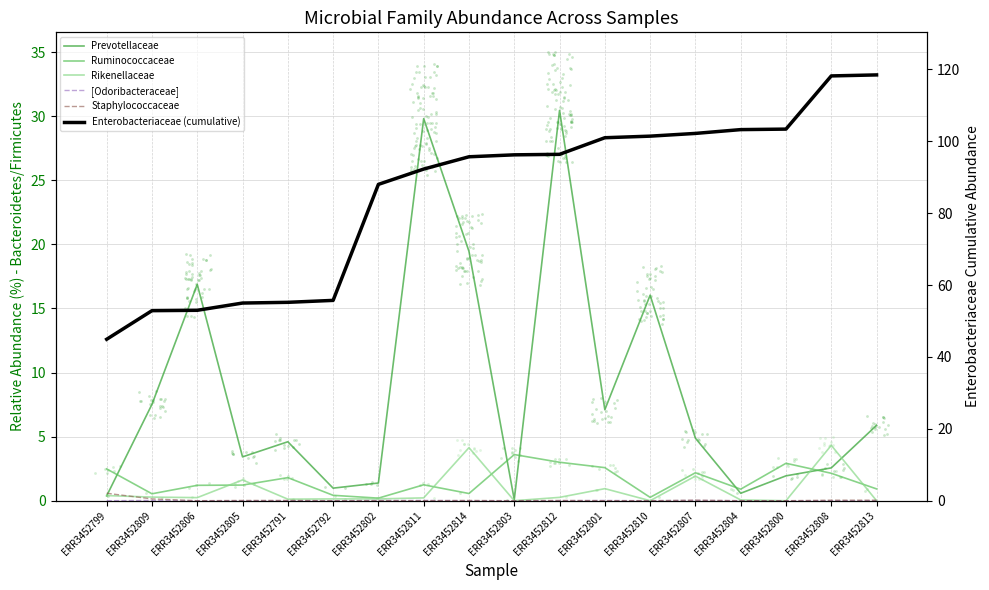

At which category is the sum across all series the highest?

ERR3452812